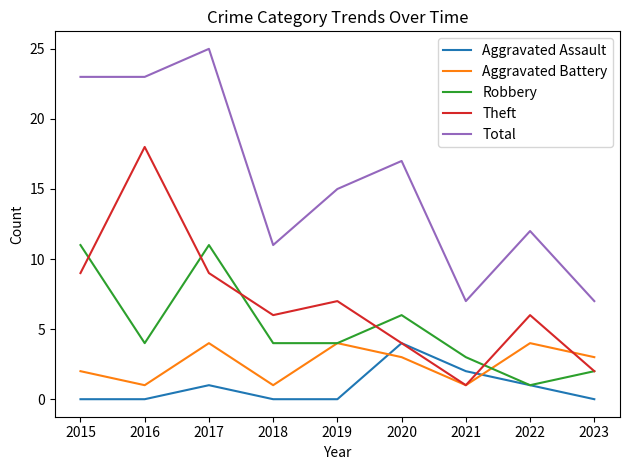

What is the difference between the maximum and second lowest values in the Theft series?

16